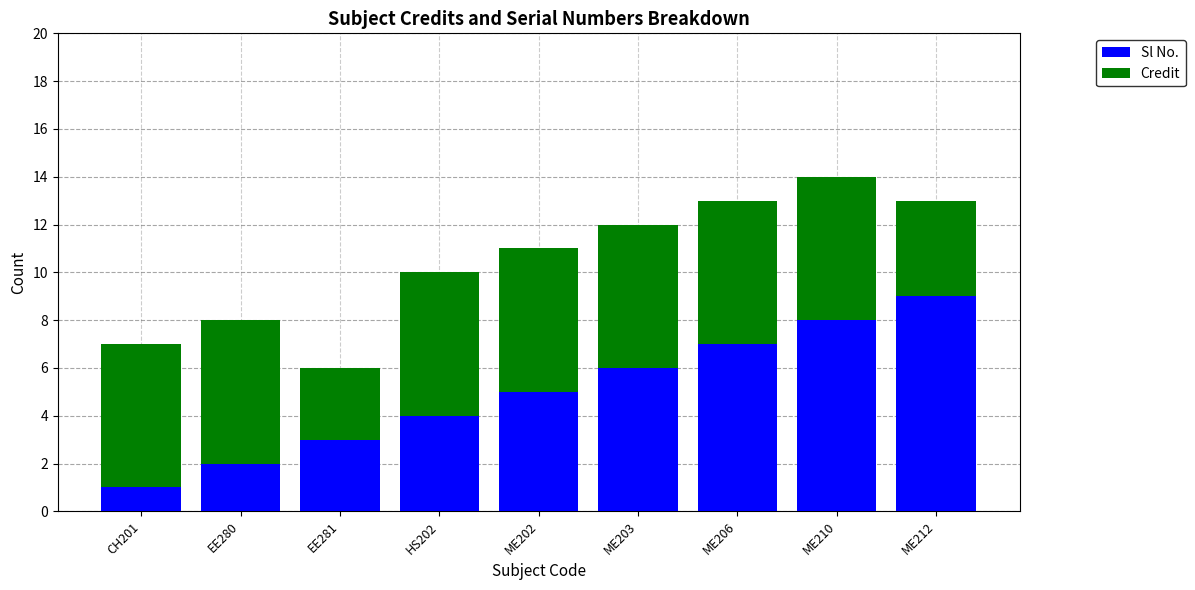

What is the difference between the Sl No. values at ME203 and EE281?

3